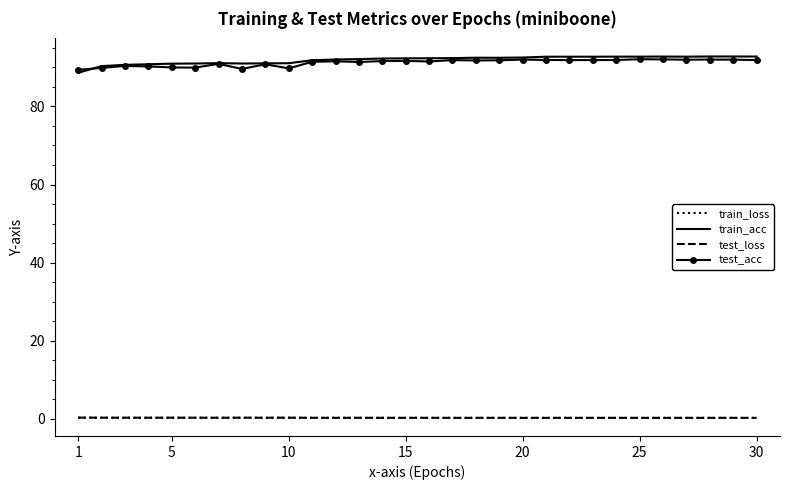

What is the minimum value for test_acc?

89.4